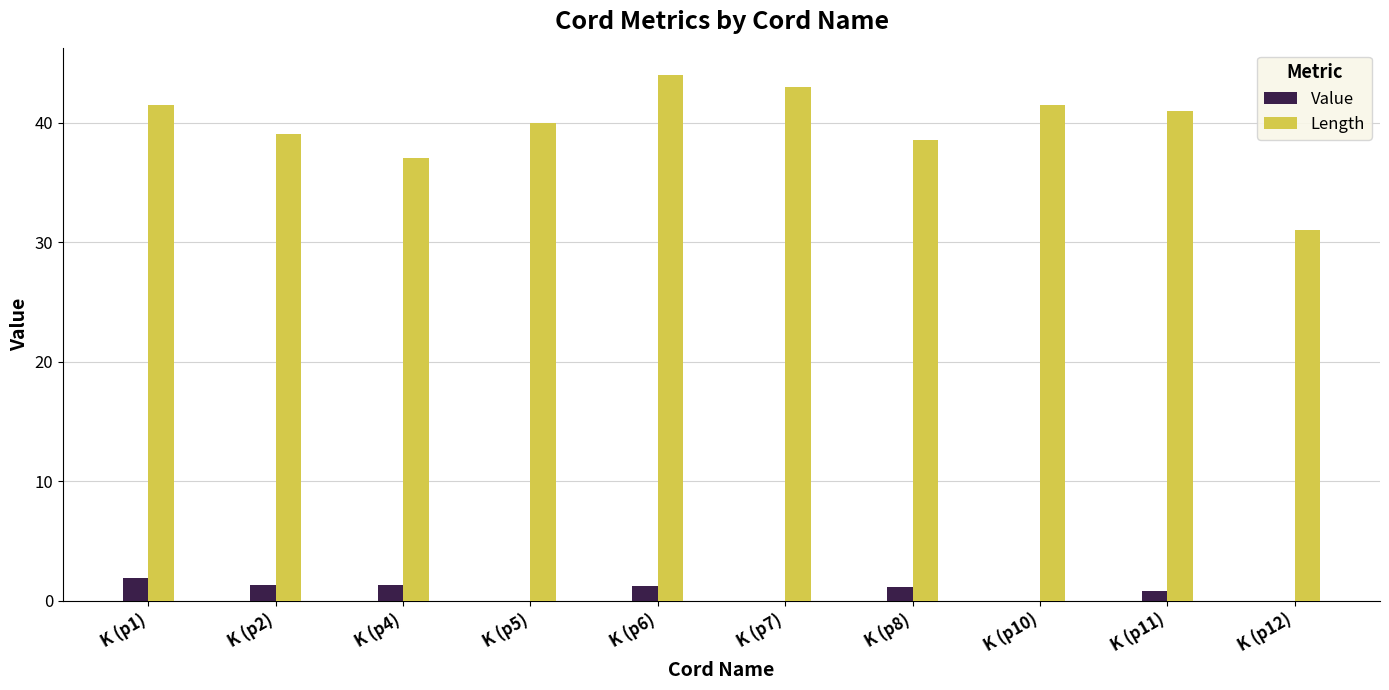

Which series changed the most between K (p5) and K (p6)?

Length